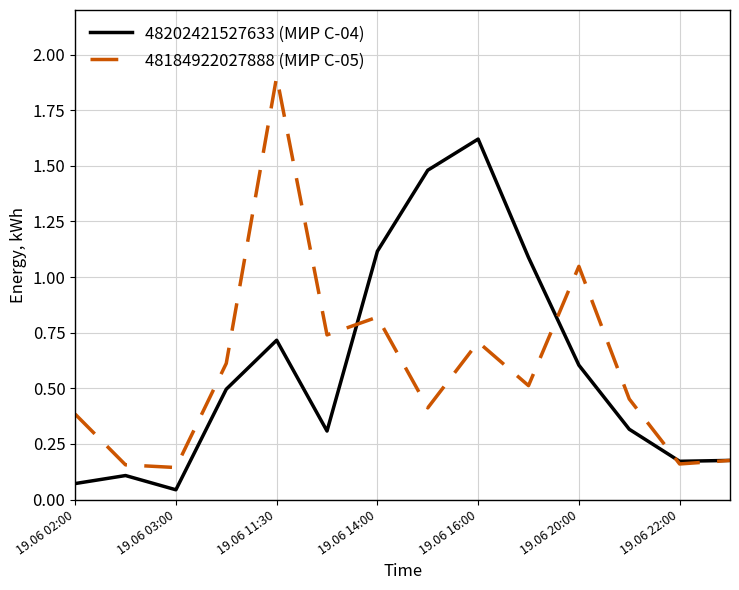

What is the maximum value for 48202421527633 (МИР С-04)?

1.6